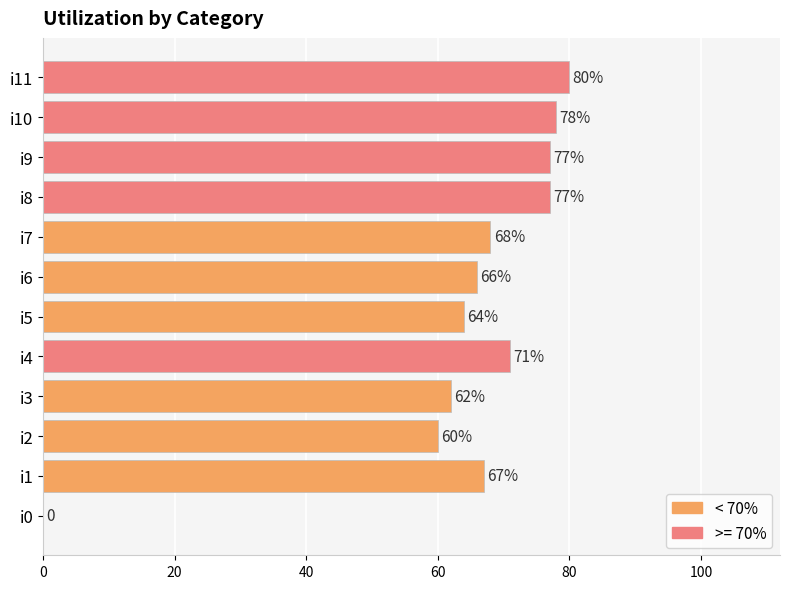

At which label is the value closest to 40?

i2